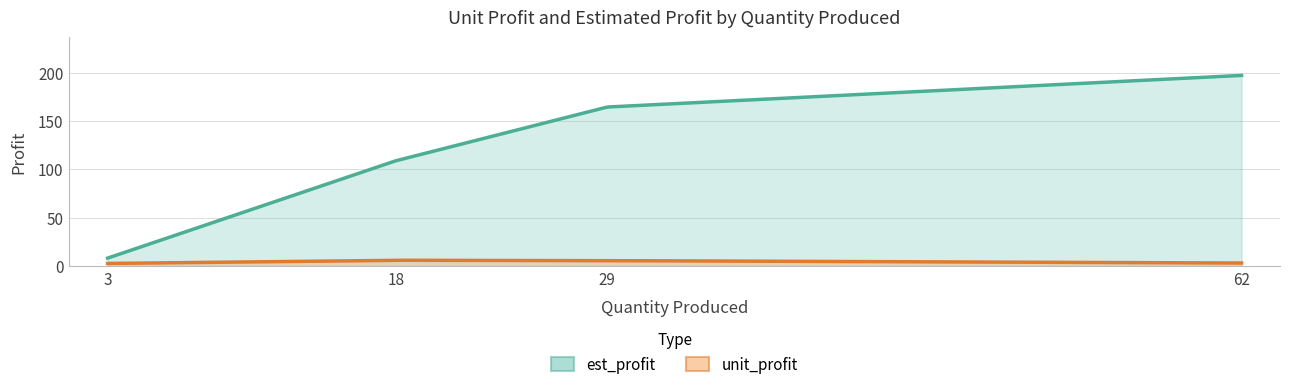

List the series in order of their overall mean, highest first.

est_profit, unit_profit